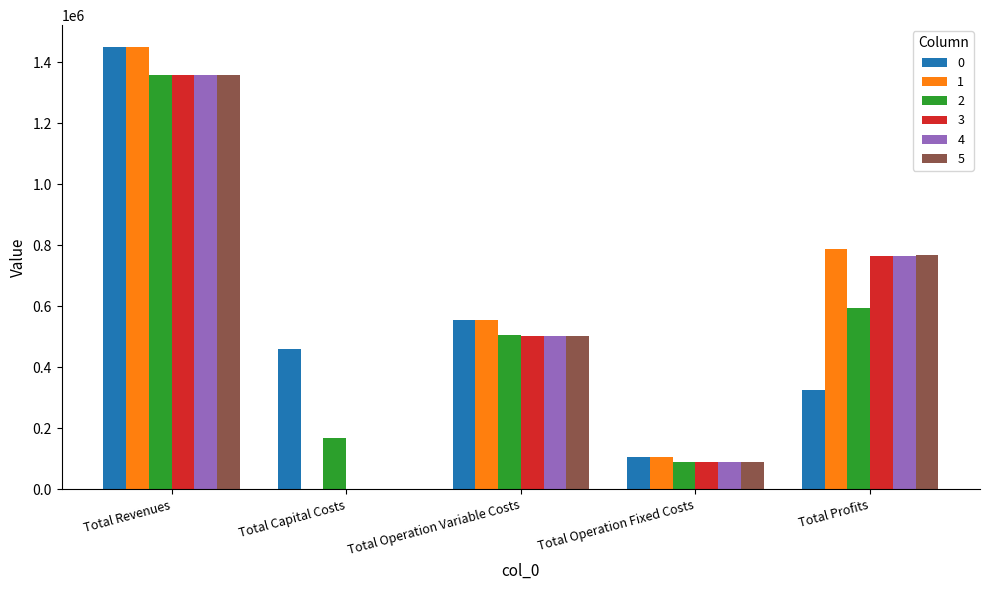

Reading left to right, transcribe all the data shown in this chart.

0: Total Revenues=1448283.6	Total Capital Costs=459045.0	Total Operation Variable Costs=555704.7	Total Operation Fixed Costs=106613.0	Total Profits=326920.9
1: Total Revenues=1448283.6	Total Capital Costs=0.0	Total Operation Variable Costs=554238.5	Total Operation Fixed Costs=106613.0	Total Profits=787432.1
2: Total Revenues=1358812.3	Total Capital Costs=168000.0	Total Operation Variable Costs=504827.0	Total Operation Fixed Costs=90639.9	Total Profits=595345.4
3: Total Revenues=1358812.3	Total Capital Costs=0.0	Total Operation Variable Costs=503532.7	Total Operation Fixed Costs=90639.9	Total Profits=764639.8
4: Total Revenues=1358812.3	Total Capital Costs=0.0	Total Operation Variable Costs=502236.5	Total Operation Fixed Costs=90639.9	Total Profits=765935.9
5: Total Revenues=1358812.3	Total Capital Costs=0.0	Total Operation Variable Costs=500938.6	Total Operation Fixed Costs=90639.9	Total Profits=767233.8